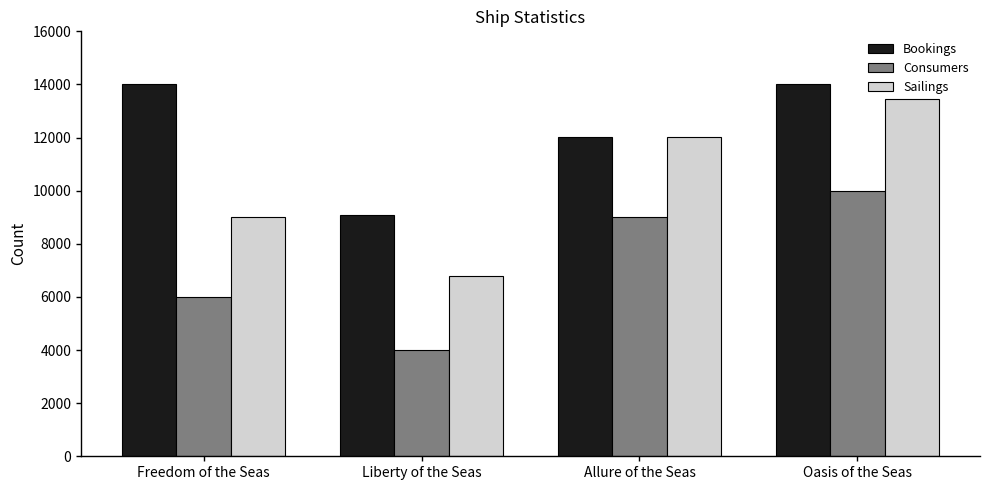

What is the total value across all series at Oasis of the Seas?

37477